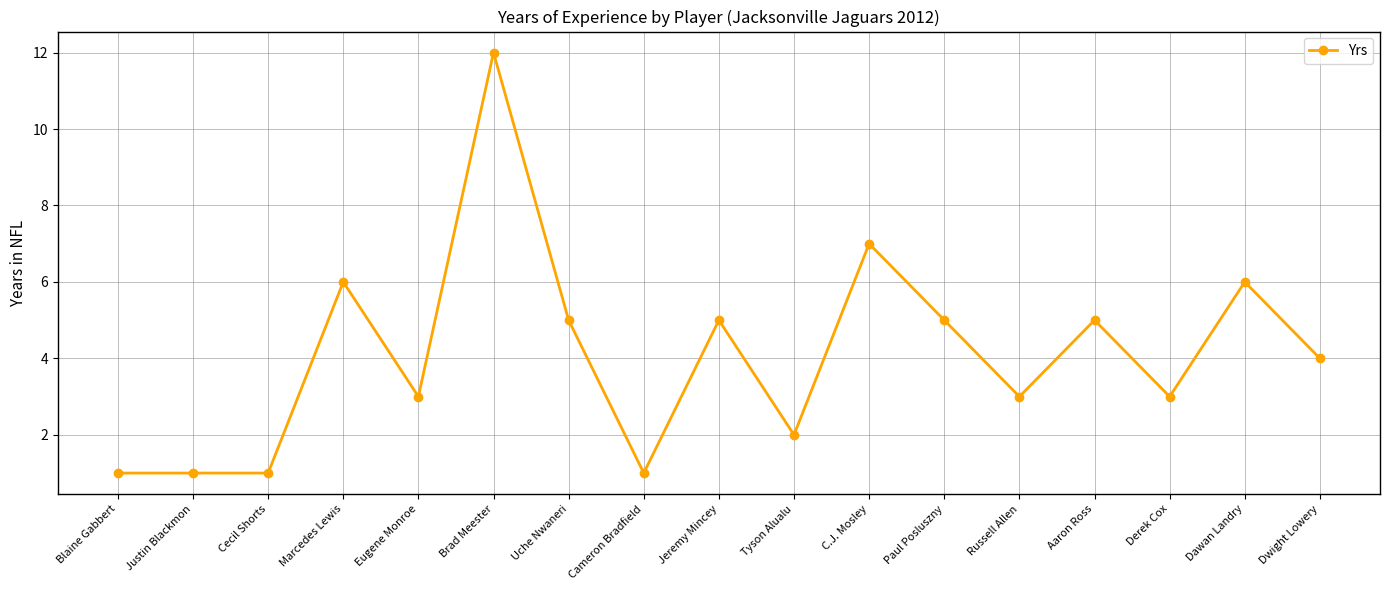

What is the maximum value shown in the chart?

12